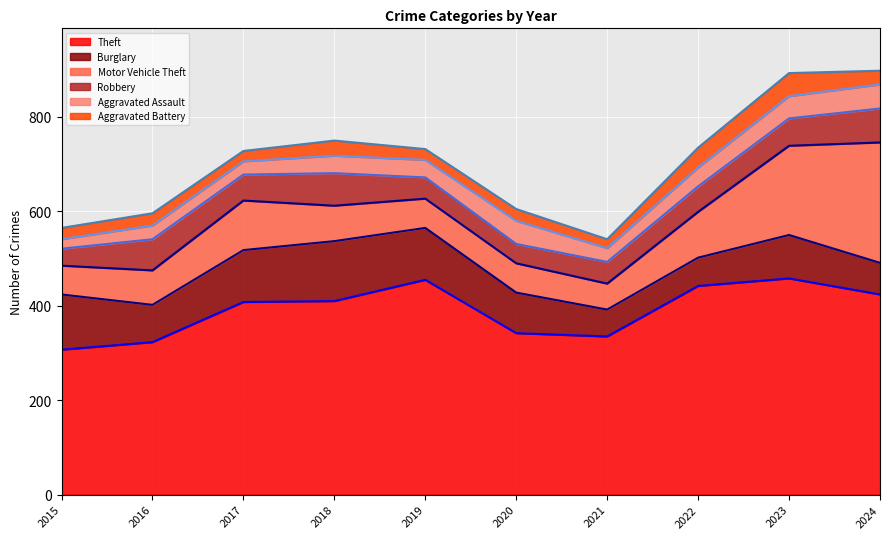

At which category does Motor Vehicle Theft (line) reach its first local valley?

2016